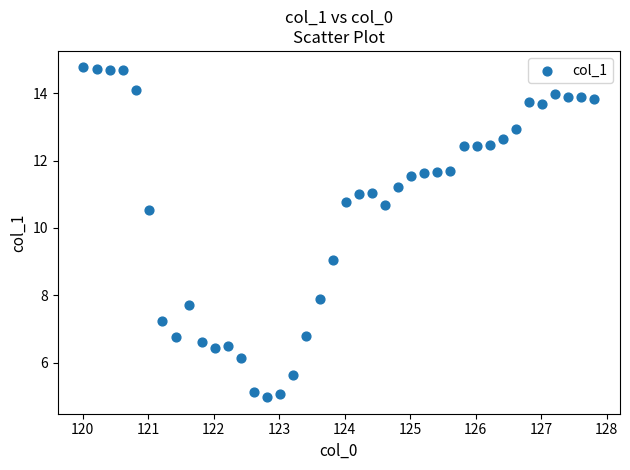

What is the range of X values (max minus min)?

7.8